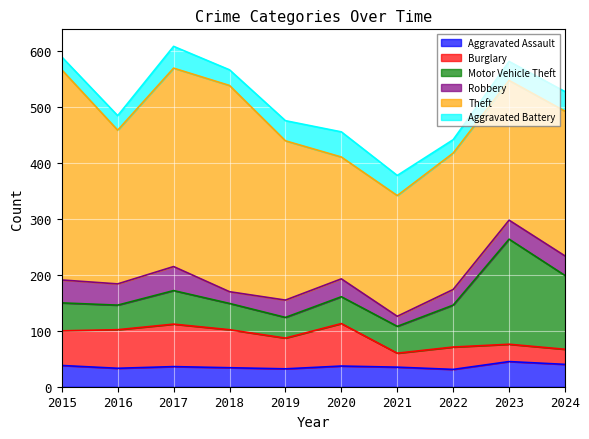

What is the difference between the second highest and minimum values in the Aggravated Assault series?

9